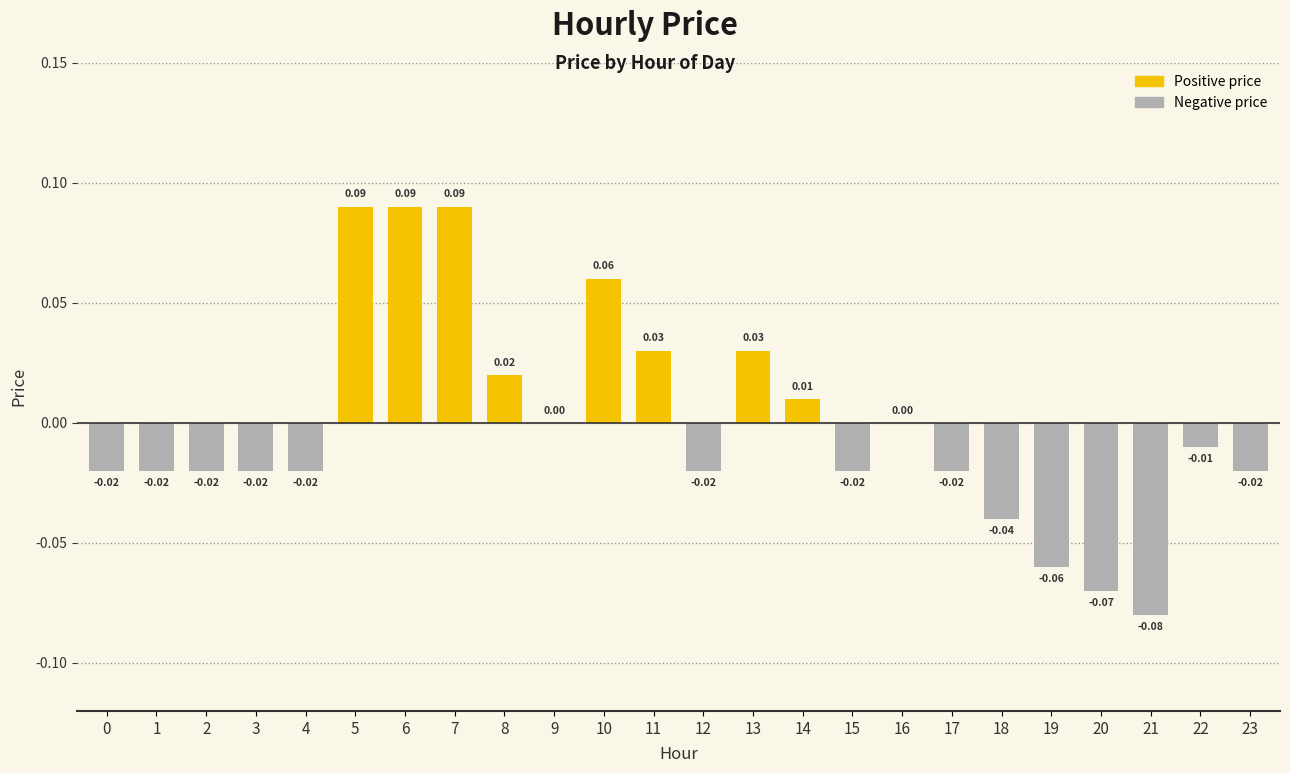

Count the number of data series in this chart.

1